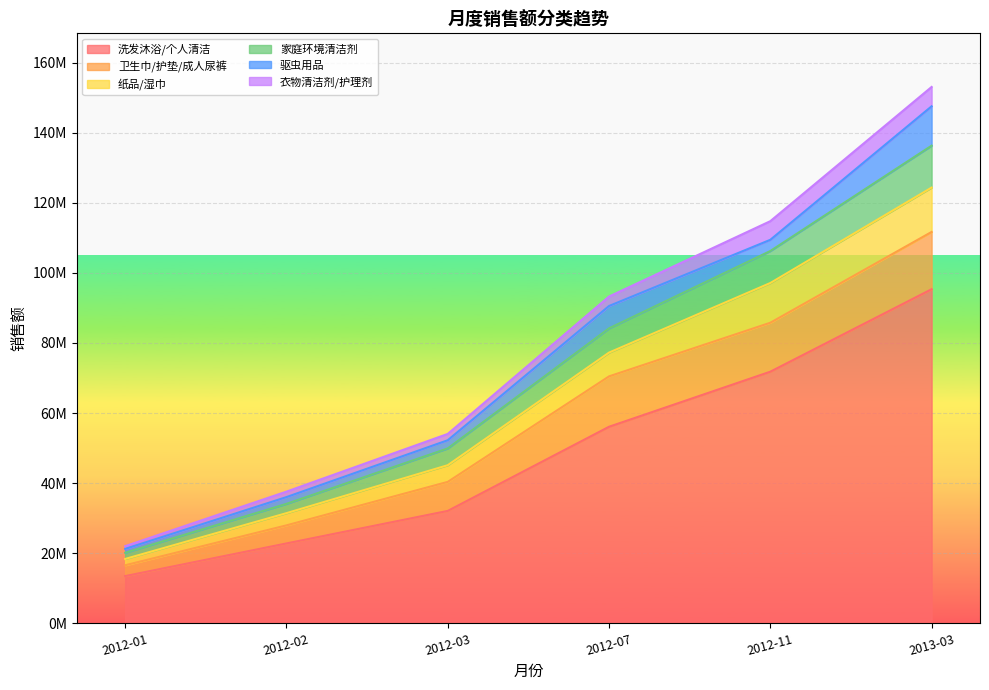

True or false: 洗发沐浴/个人清洁 has more than 0 points higher than both neighbors.

False